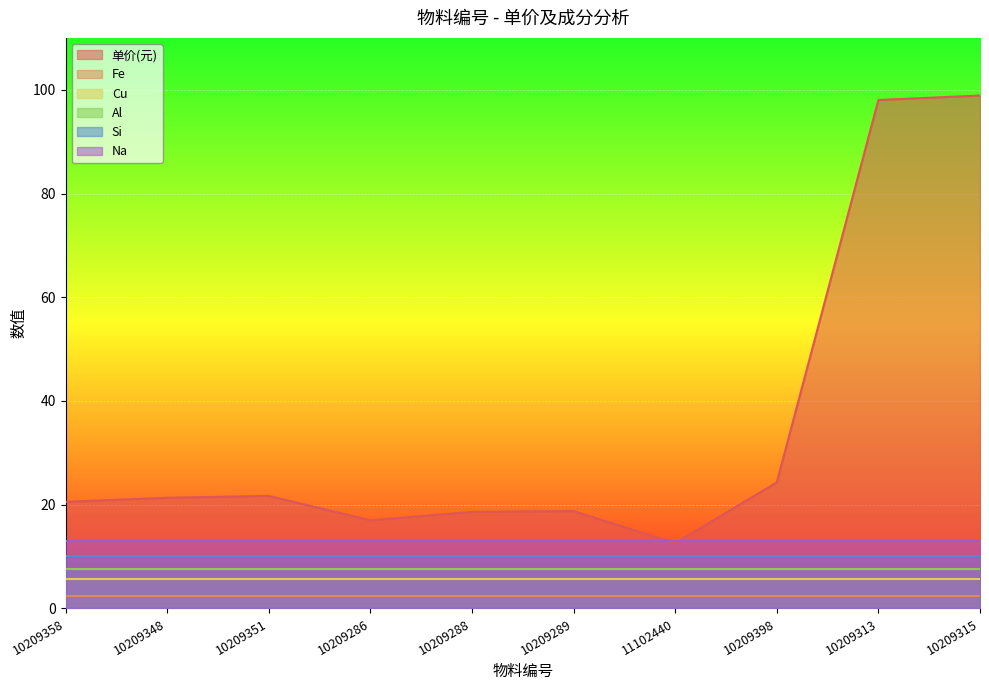

True or false: Fe and Si cross at least once.

False